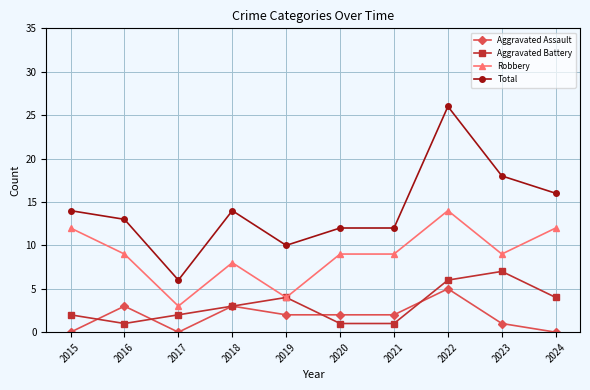

What is the maximum value shown in the chart?

26